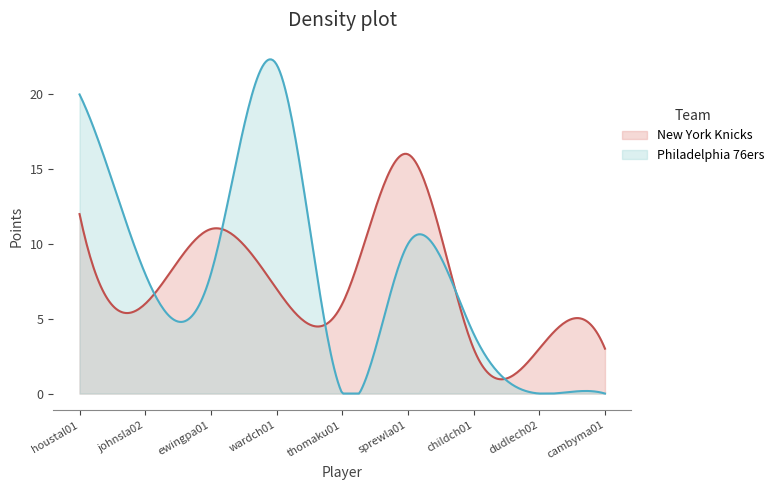

What is the total value across all series at thomaku01?

6